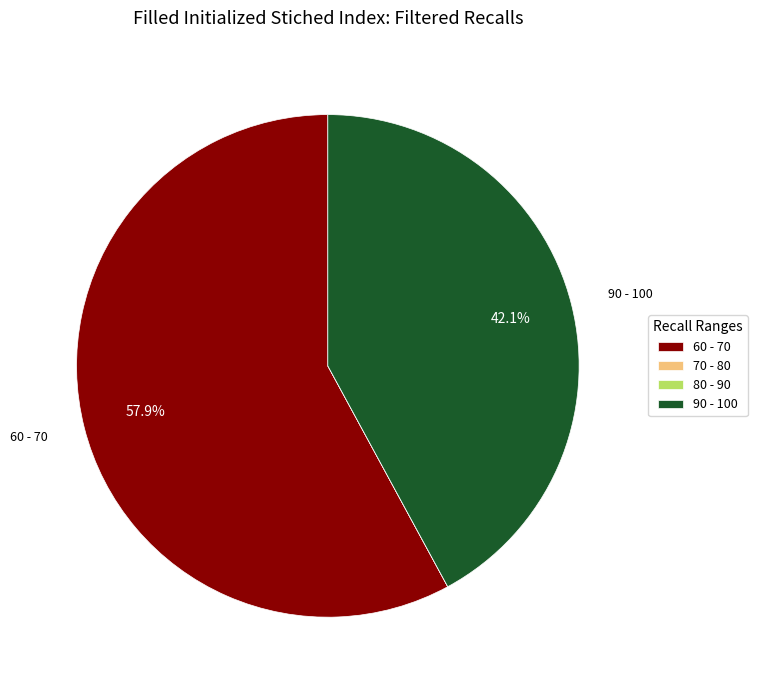

Which slice is the largest?

60 - 70